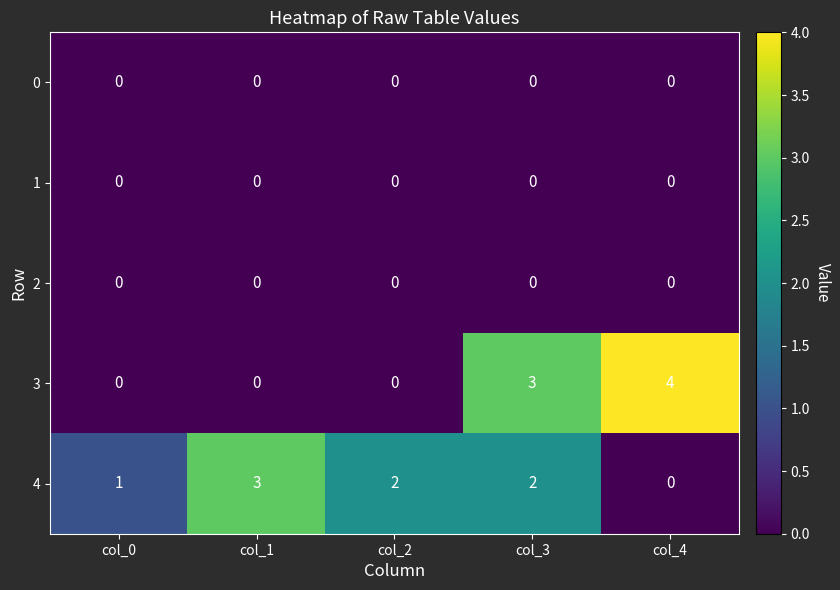

Count the number of data series in this chart.

5